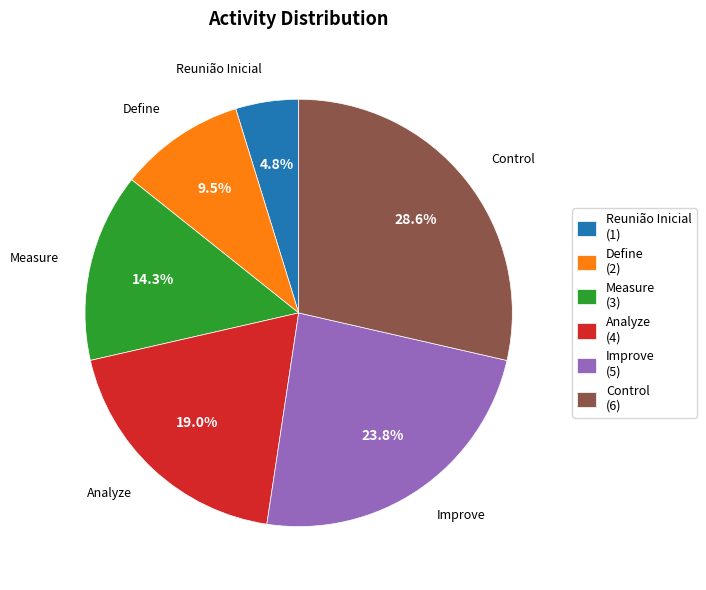

Is Reunião Inicial the majority of the pie?

No